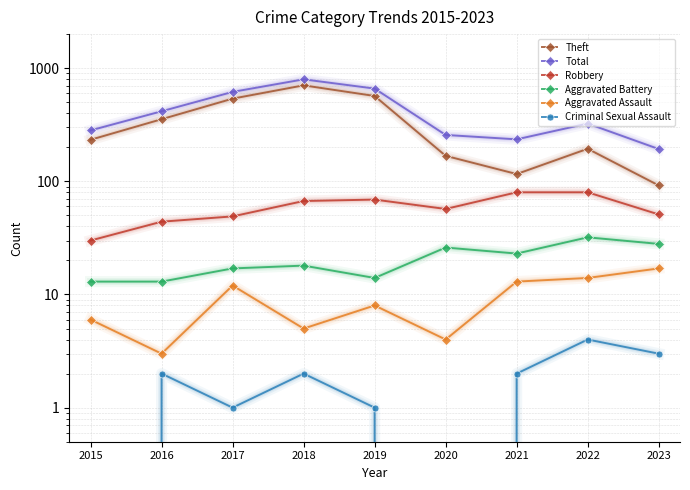

The Robbery series shows 30 at 2017. True or false?

False